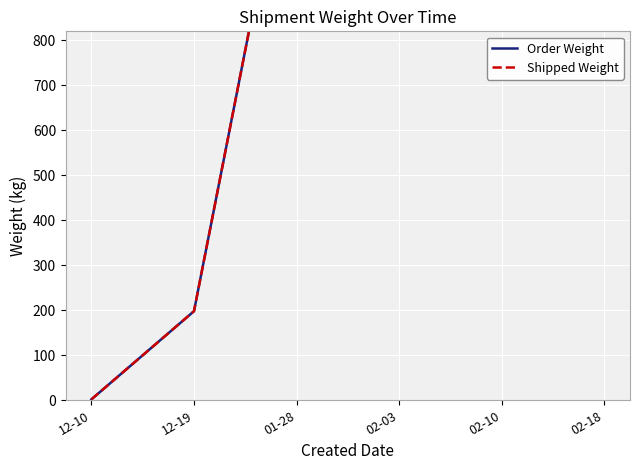

What is the difference between the second highest and second lowest values in the Shipped Weight series?

1216.5